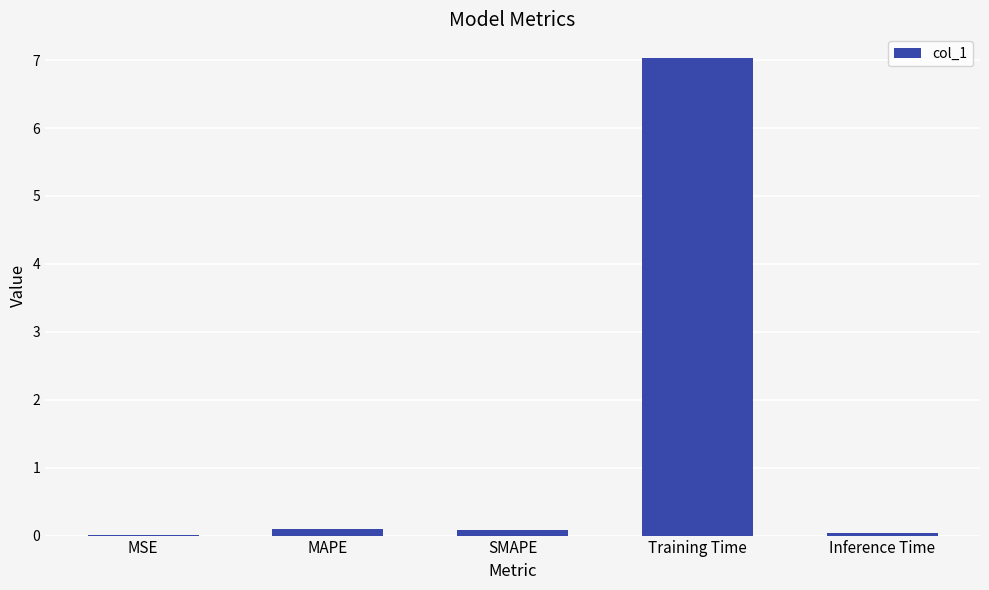

Which label corresponds to the largest value in the chart?

Training Time